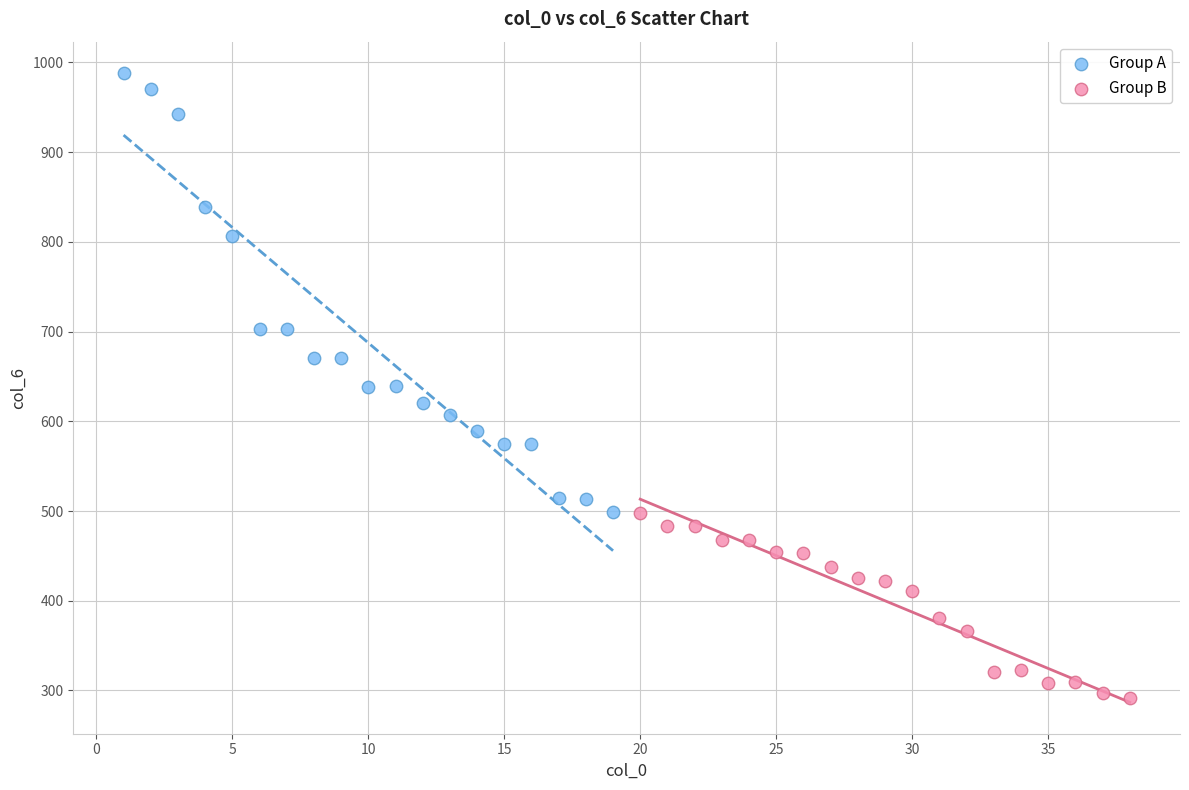

What are all the series names shown in the legend?

Group A, Group B